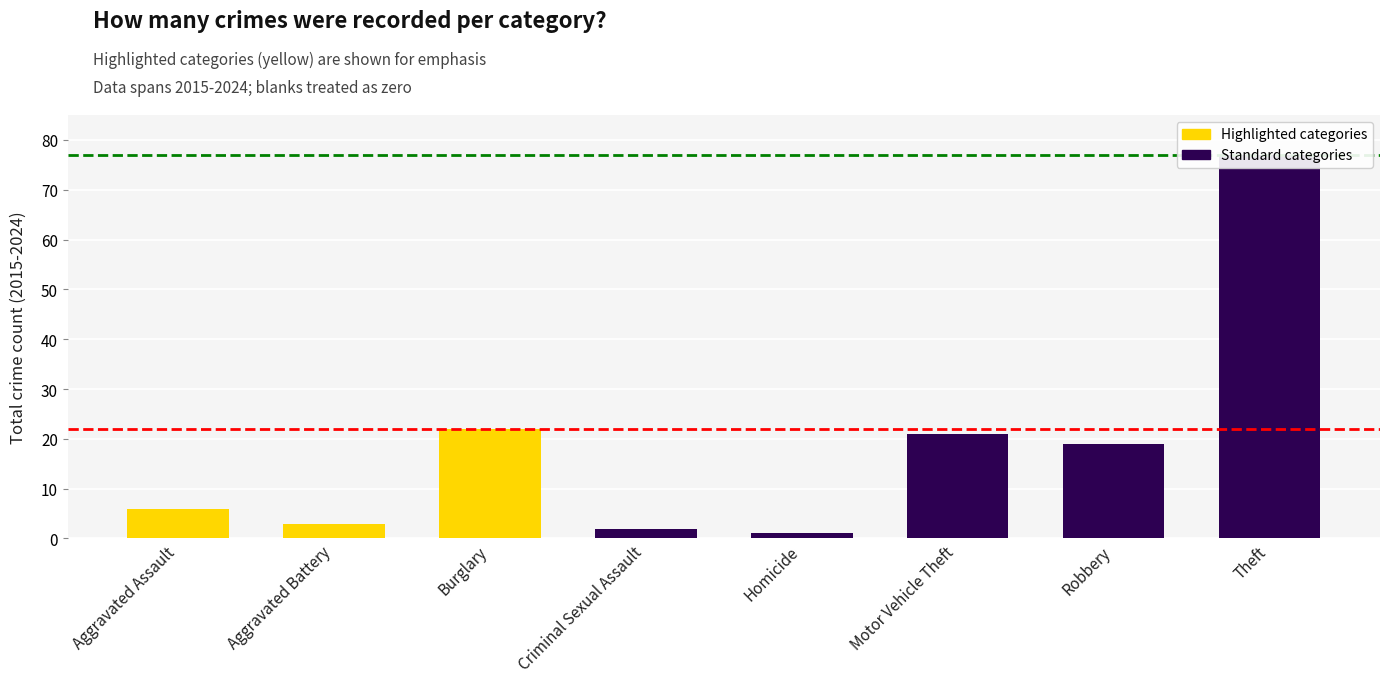

Reading left to right, list all the values displayed in this chart.

6	3	22	2	1	21	19	77